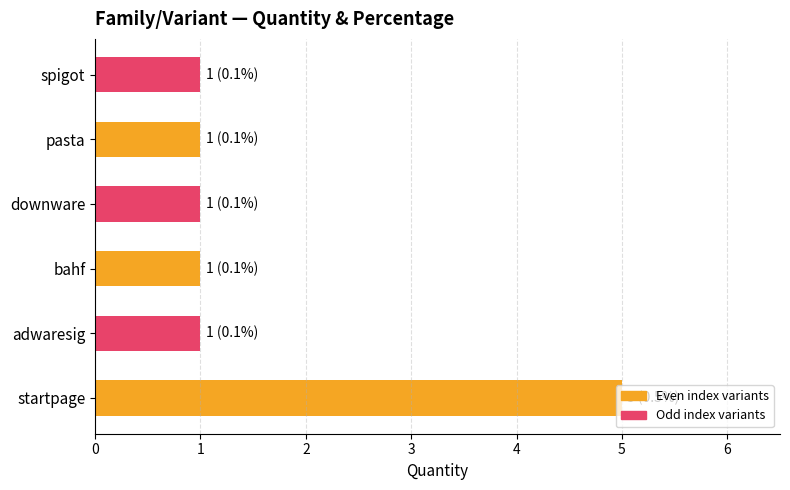

Count the values in the range 1 to 2.

5